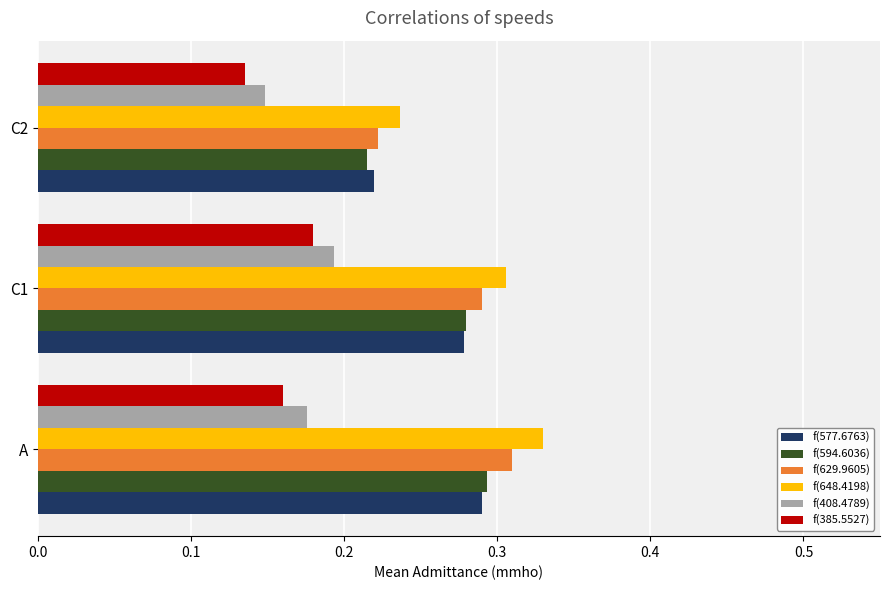

Is it true that f(629.9605) equals 0.2 at C1?

False